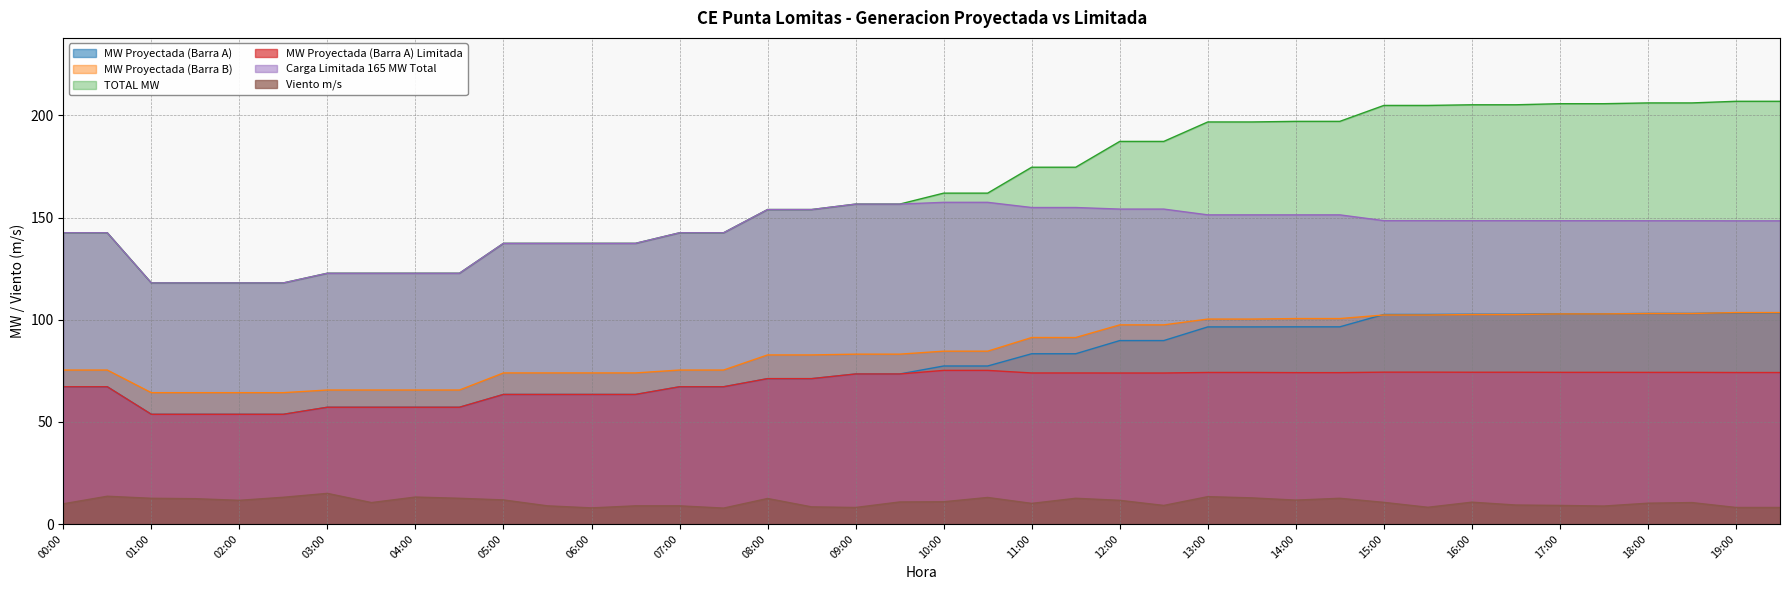

Which series has the widest spread of values?

TOTAL MW